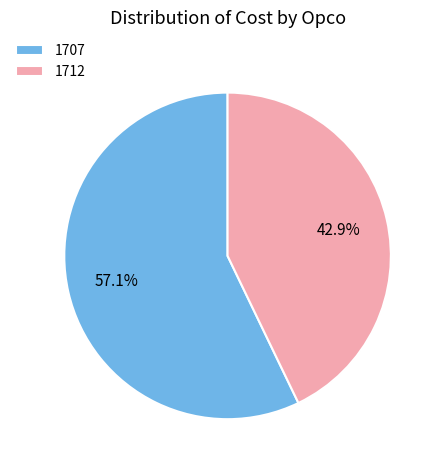

Which slice is the smallest?

1712